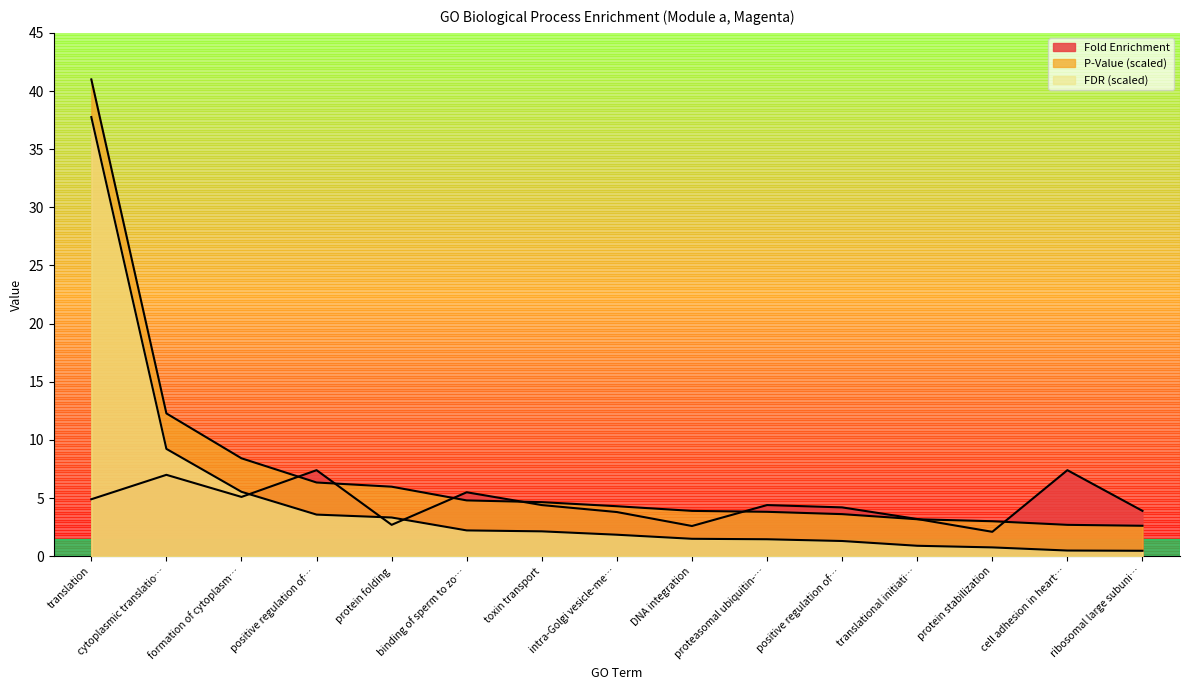

What is the label of the 11th point from the left?

positive regulation of…